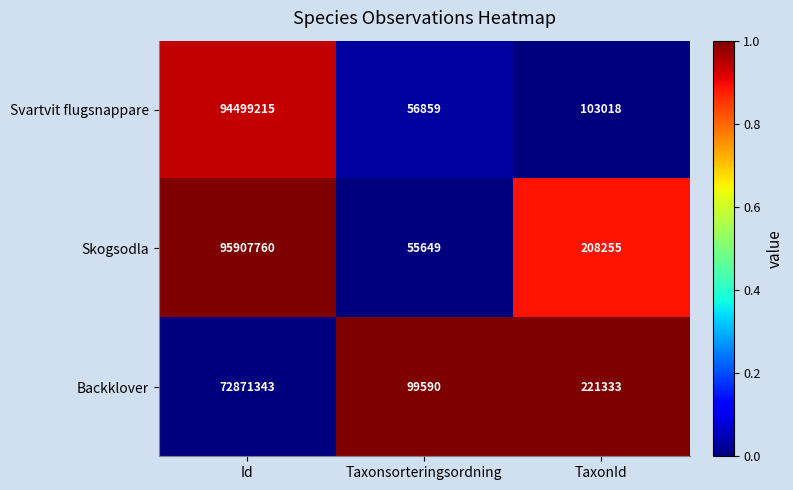

The Backklover series shows 21373 at Taxonsorteringsordning. True or false?

False